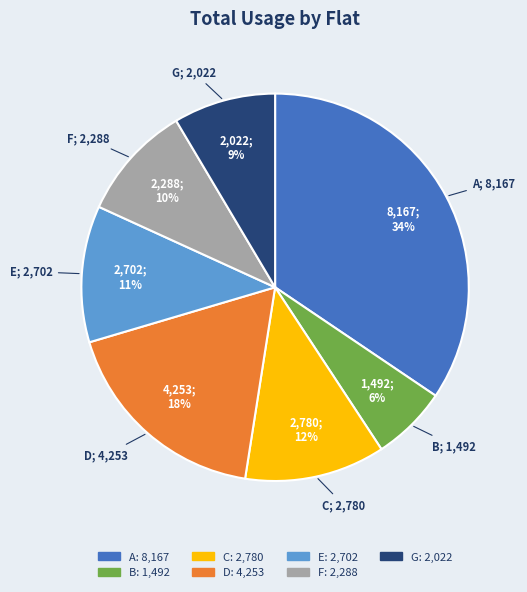

Is the sum of A and B greater than half?

No